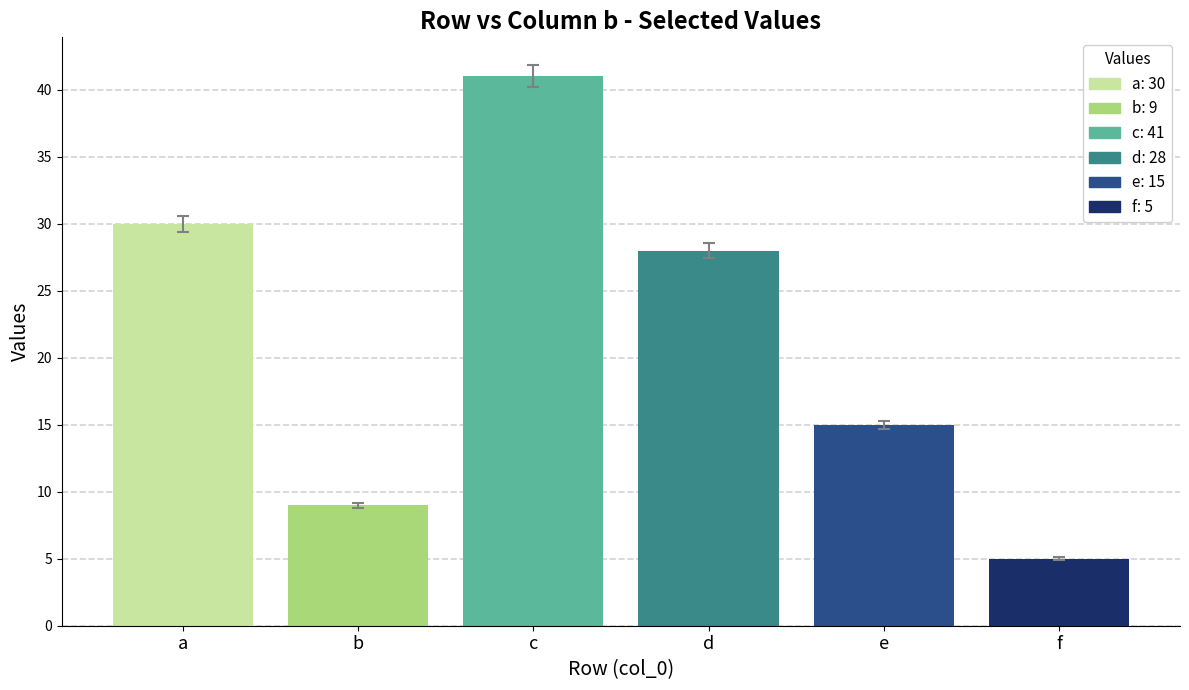

What is the maximum value shown in the chart?

41